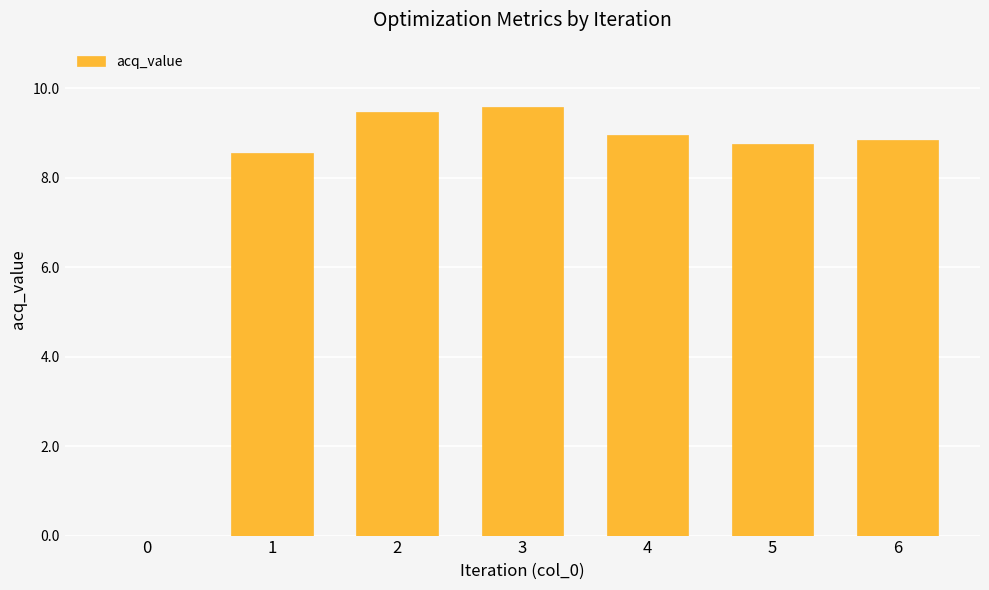

What is the change in value from 0 to 4?

+9.0